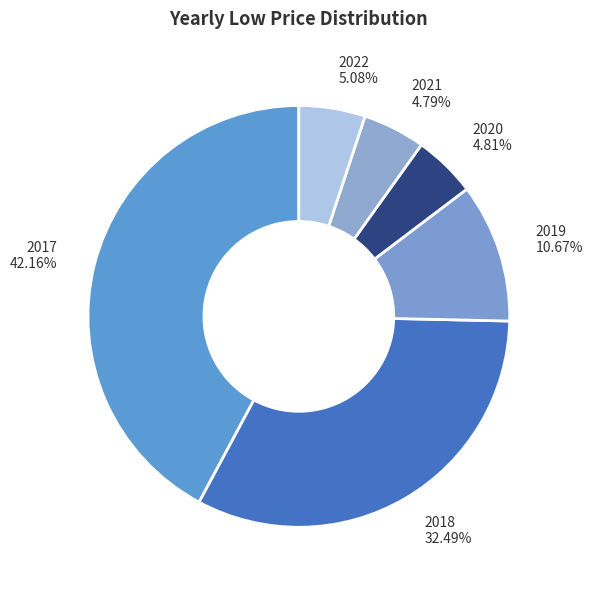

Which slice is the largest?

2017